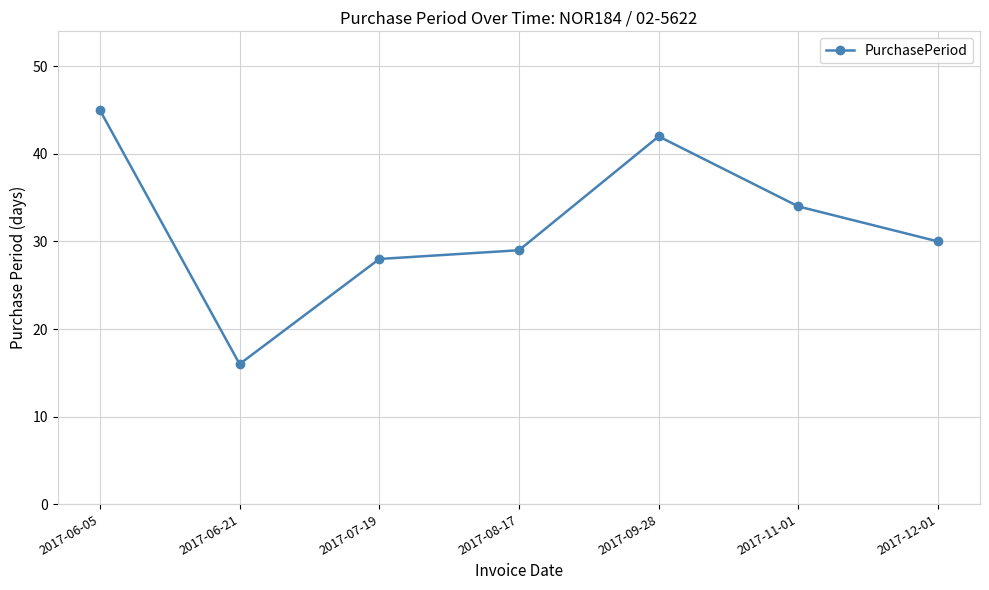

How many points are lower than both their immediate neighbors (excluding endpoints)?

1